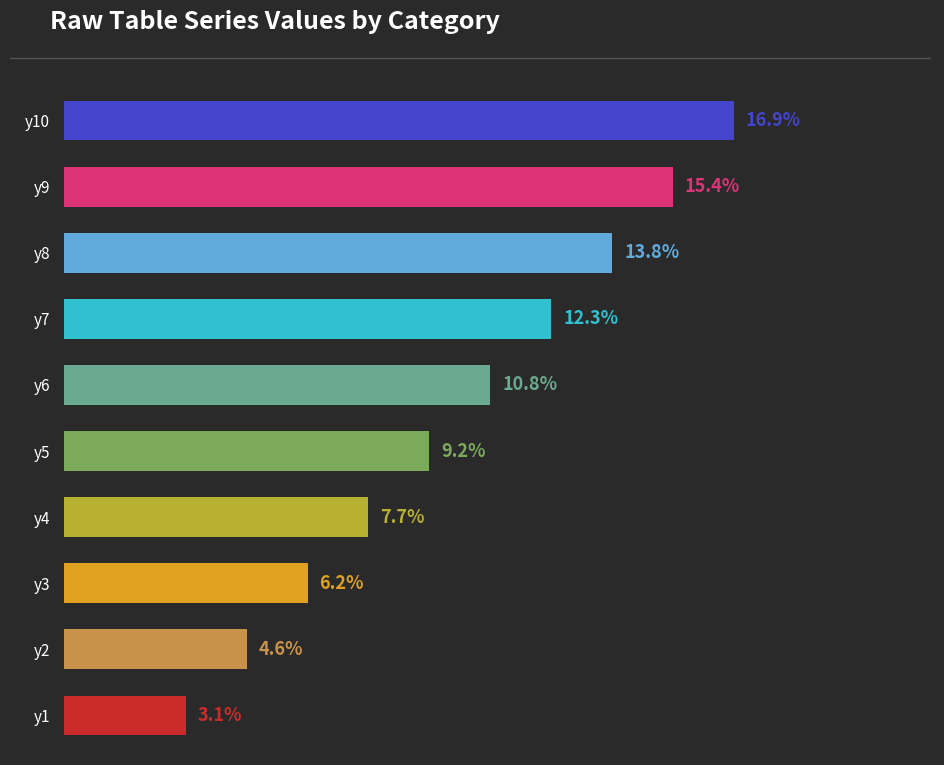

Rank the categories by value from highest to lowest.

y10, y9, y8, y7, y6, y5, y4, y3, y2, y1